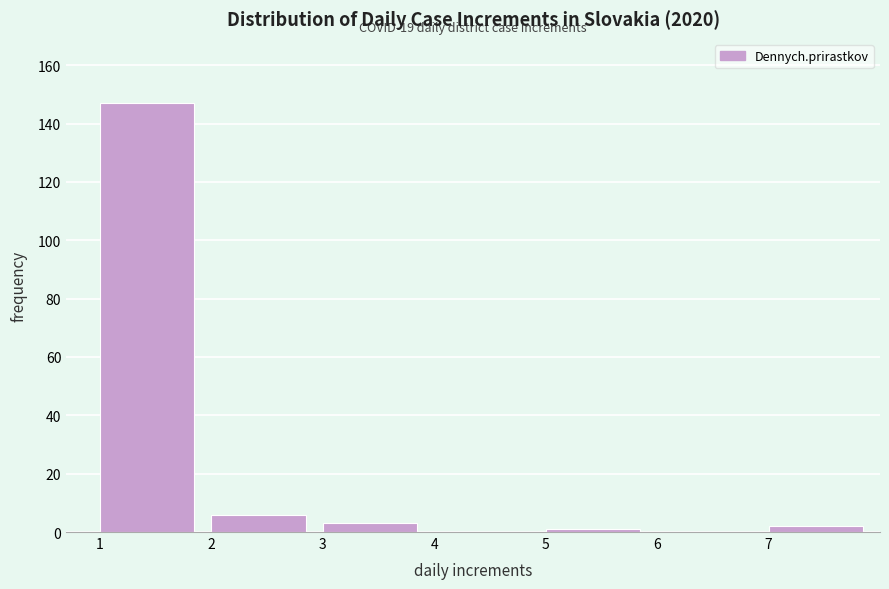

Over which range of the x-axis is the bar tallest?

1 to 2